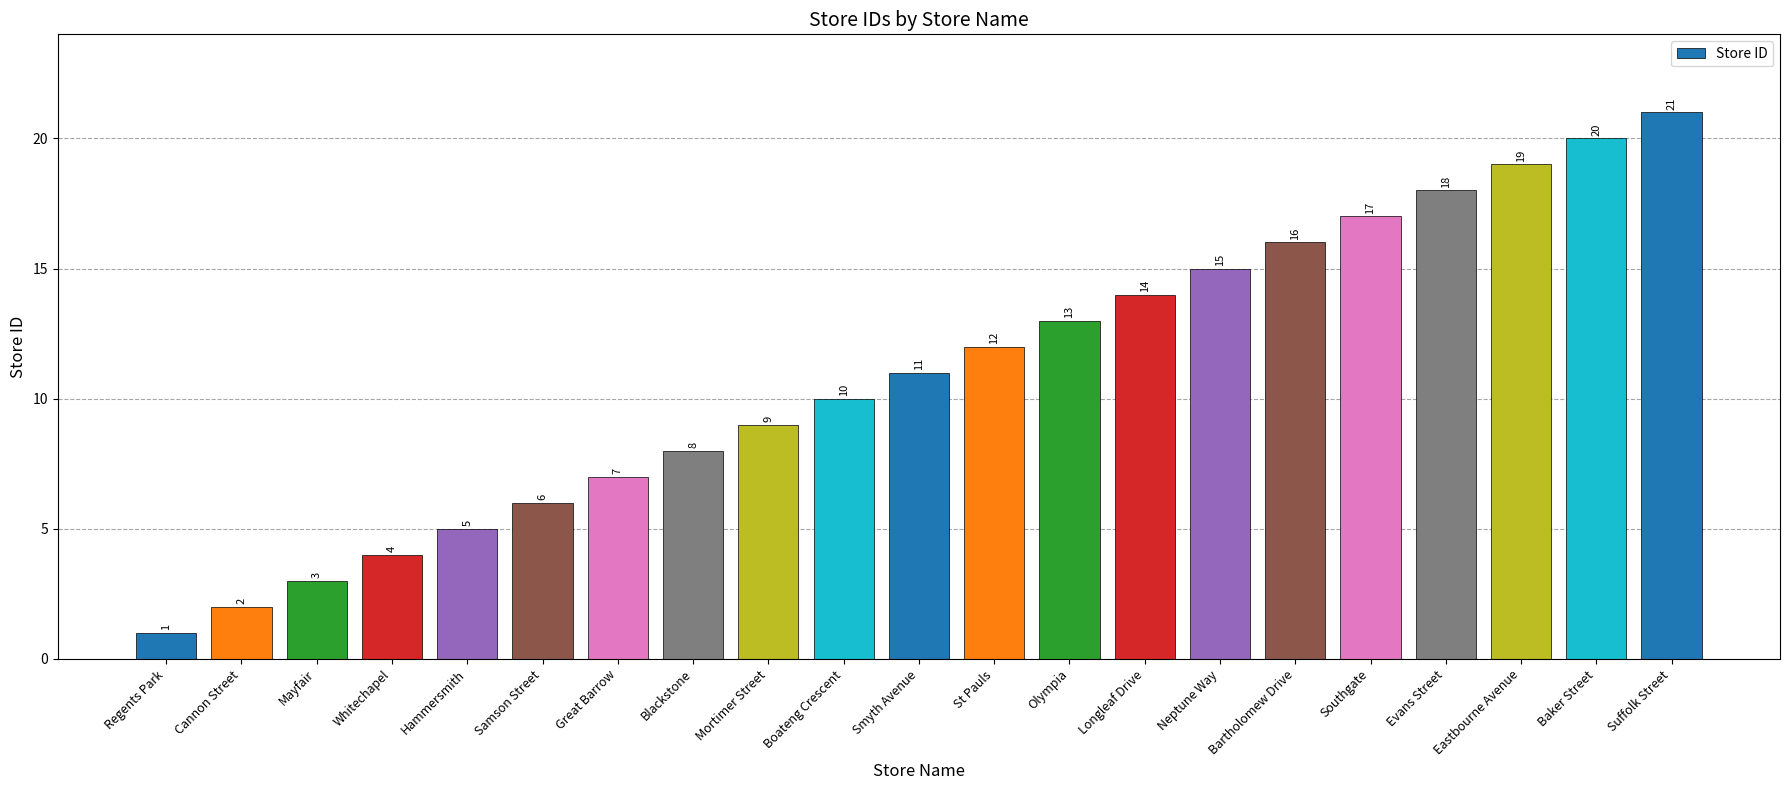

Reading left to right, what are all the values shown in this chart?

Regents Park=1	Cannon Street=2	Mayfair=3	Whitechapel=4	Hammersmith=5	Samson Street=6	Great Barrow=7	Blackstone=8	Mortimer Street=9	Boateng Crescent=10	Smyth Avenue=11	St Pauls=12	Olympia=13	Longleaf Drive=14	Neptune Way=15	Bartholomew Drive=16	Southgate=17	Evans Street=18	Eastbourne Avenue=19	Baker Street=20	Suffolk Street=21